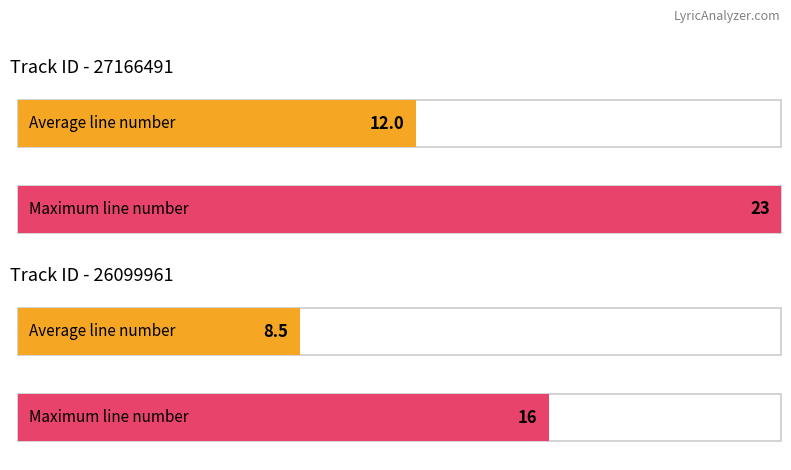

What is the label of the 4th bar from the right?

26099961